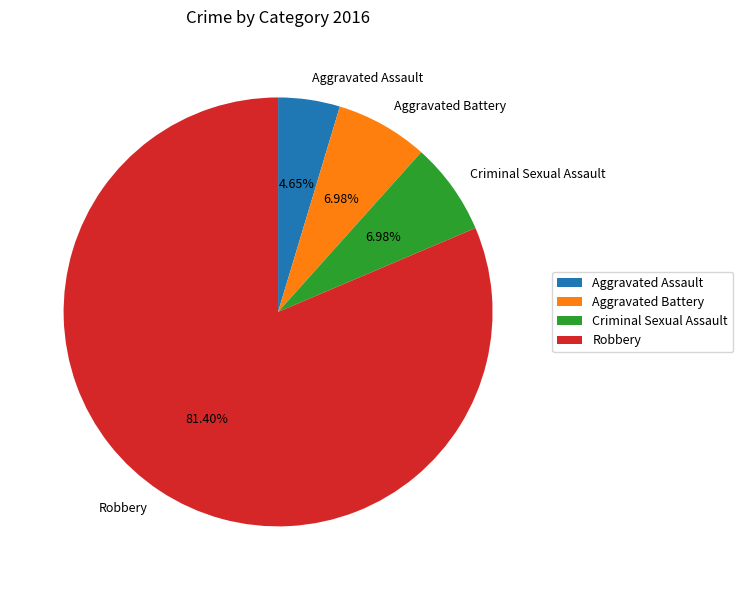

Combined, do Robbery and Aggravated Battery account for over 50%?

Yes